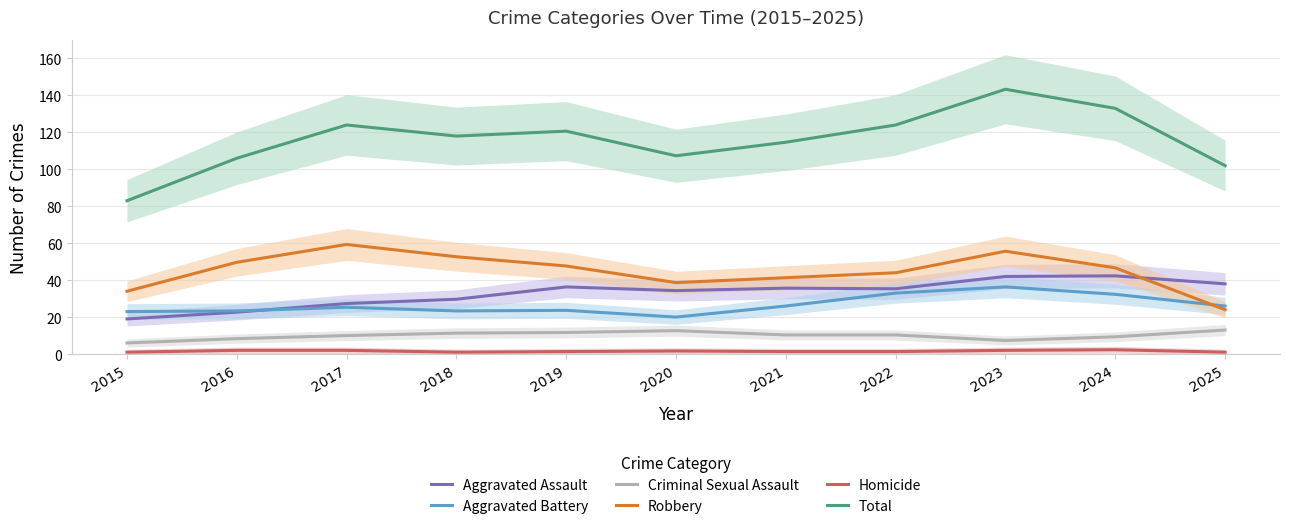

Where do Aggravated Assault and Aggravated Battery first cross each other?

2016 and 2017